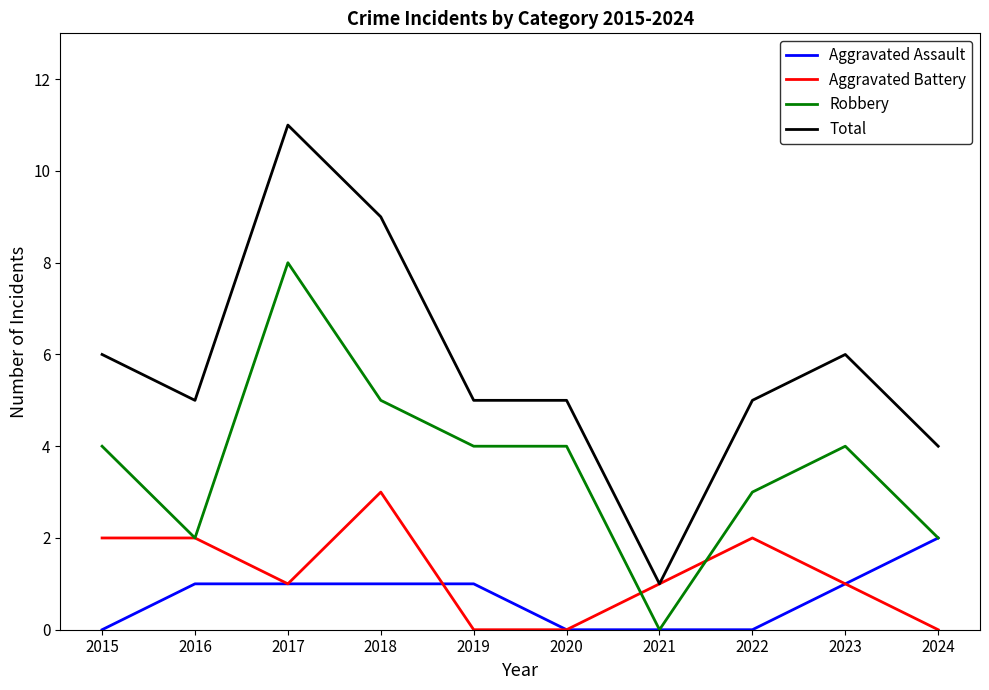

What value does the Robbery series have at 2017?

8